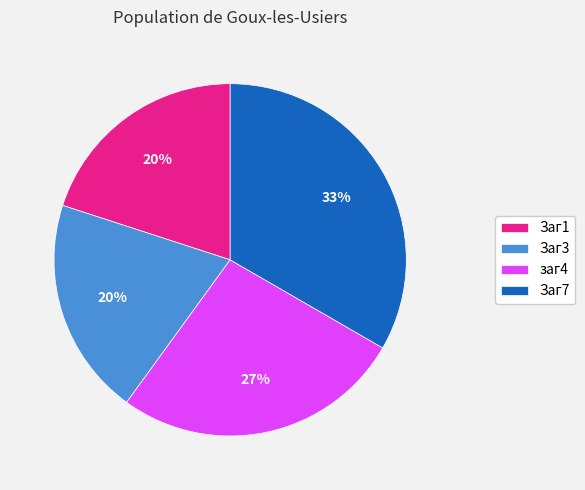

Between Заг7 and Заг1, which is larger?

Заг7